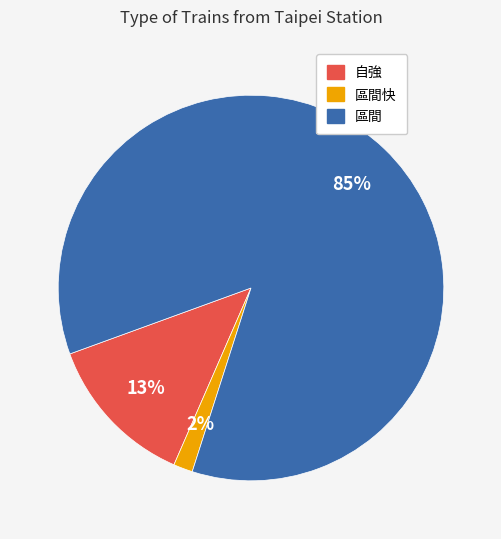

Is there a majority slice in this chart?

Yes